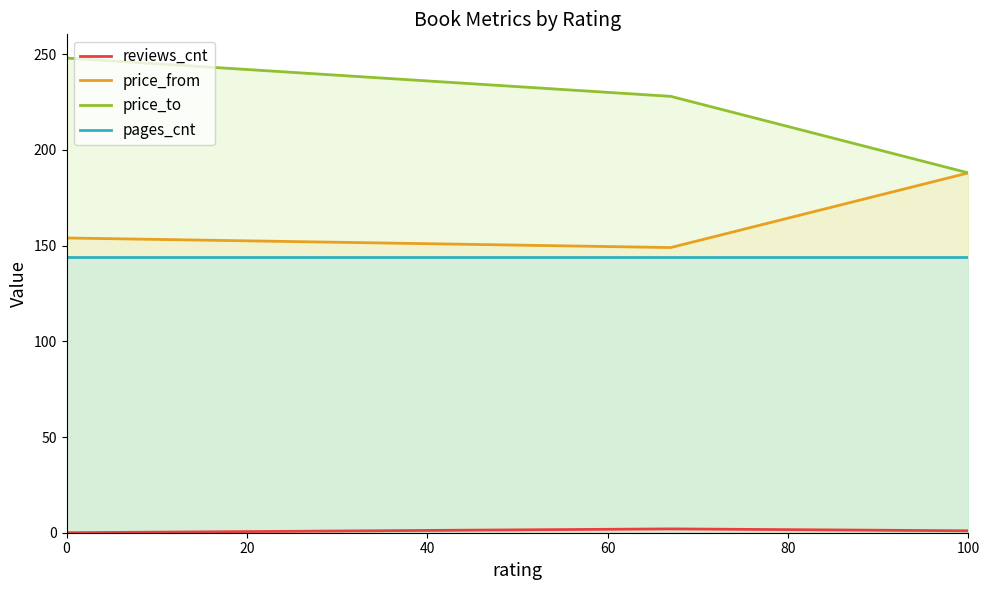

True or false: price_to has a value of 303 at 100.

False